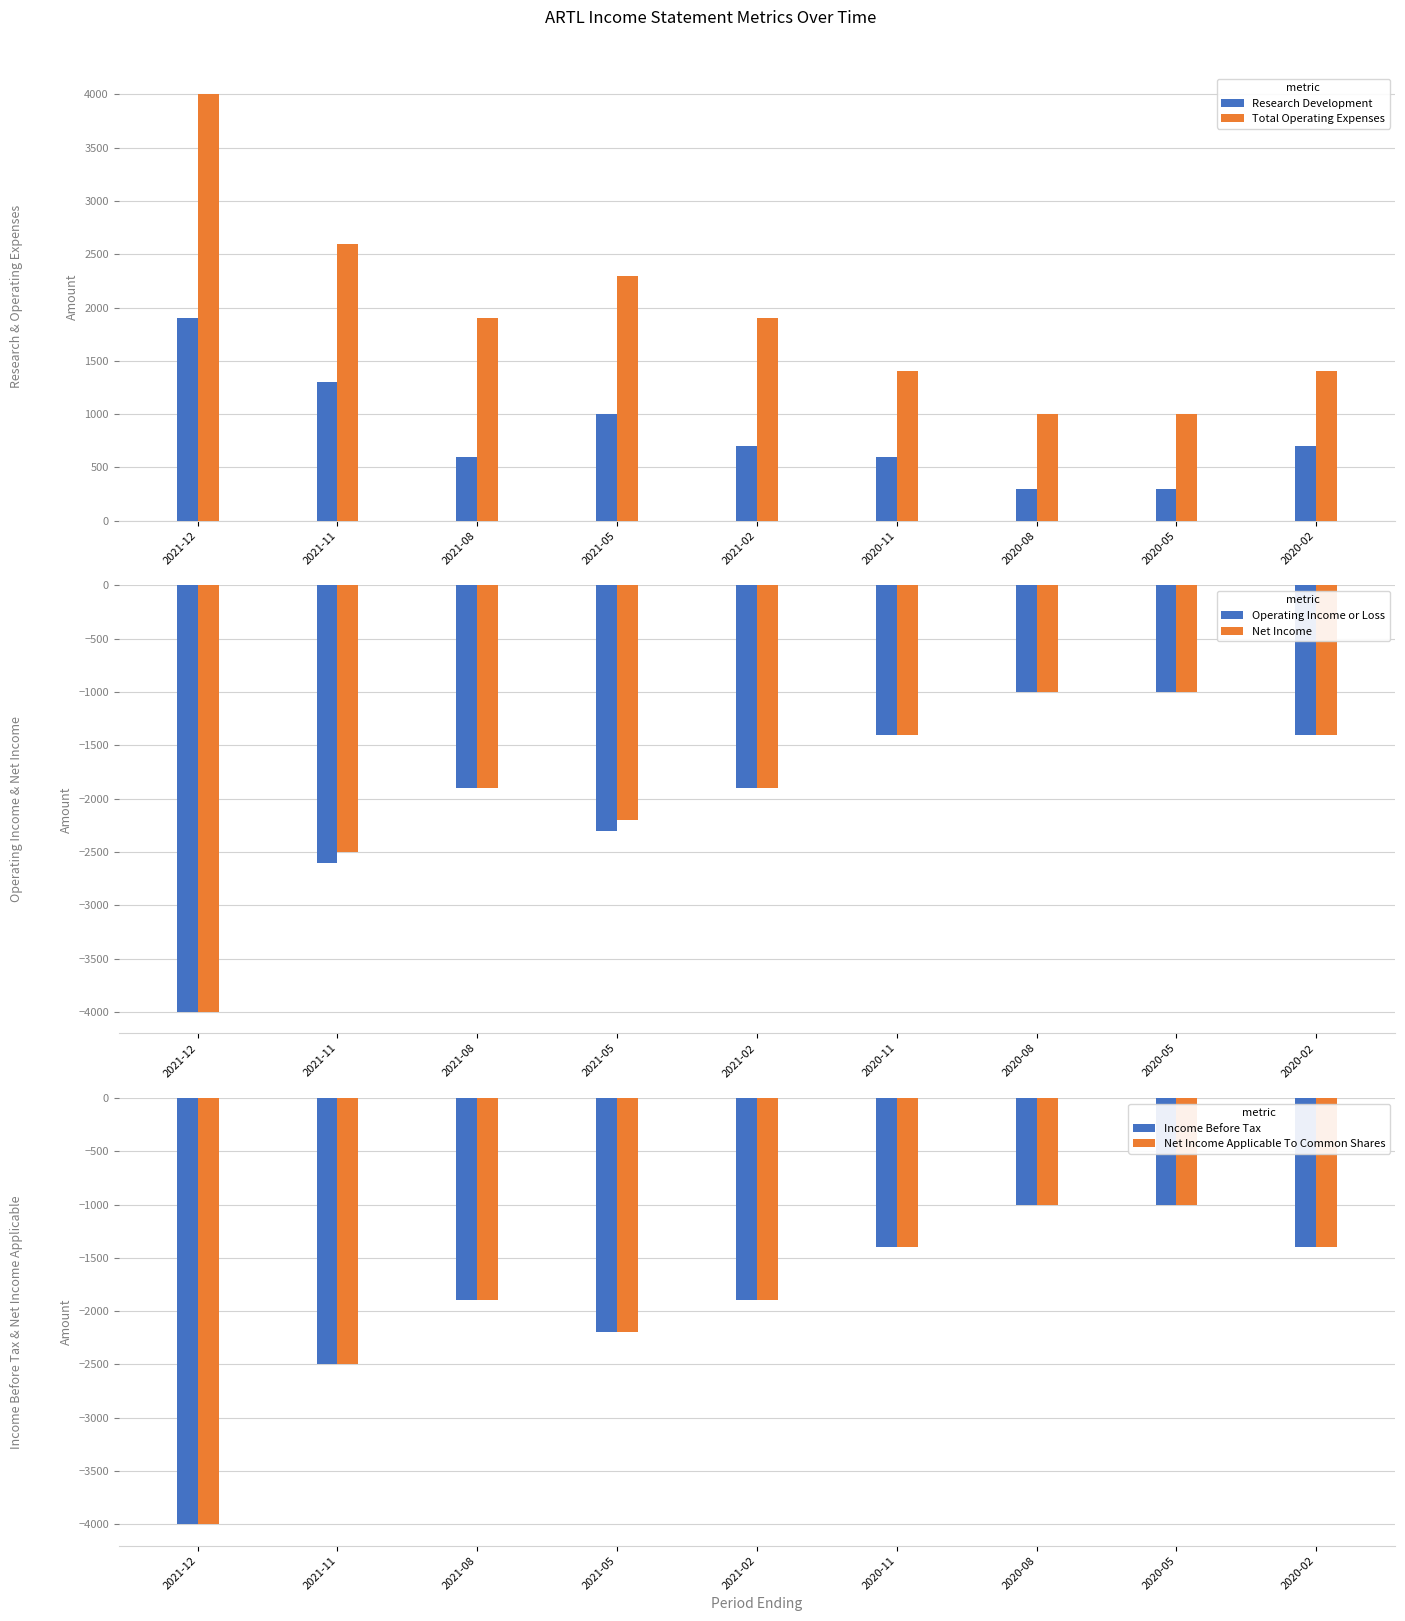

Reading left to right, transcribe all the data shown in this chart.

Research Development: 2021-12=1900	2021-11=1300	2021-08=600	2021-05=1000	2021-02=700	2020-11=600	2020-08=300	2020-05=300	2020-02=700
Total Operating Expenses: 2021-12=4000	2021-11=2600	2021-08=1900	2021-05=2300	2021-02=1900	2020-11=1400	2020-08=1000	2020-05=1000	2020-02=1400
Operating Income or Loss: 2021-12=-4000	2021-11=-2600	2021-08=-1900	2021-05=-2300	2021-02=-1900	2020-11=-1400	2020-08=-1000	2020-05=-1000	2020-02=-1400
Net Income: 2021-12=-4000	2021-11=-2500	2021-08=-1900	2021-05=-2200	2021-02=-1900	2020-11=-1400	2020-08=-1000	2020-05=-1000	2020-02=-1400
Income Before Tax: 2021-12=-4000	2021-11=-2500	2021-08=-1900	2021-05=-2200	2021-02=-1900	2020-11=-1400	2020-08=-1000	2020-05=-1000	2020-02=-1400
Net Income Applicable To Common Shares: 2021-12=-4000	2021-11=-2500	2021-08=-1900	2021-05=-2200	2021-02=-1900	2020-11=-1400	2020-08=-1000	2020-05=-1000	2020-02=-1400